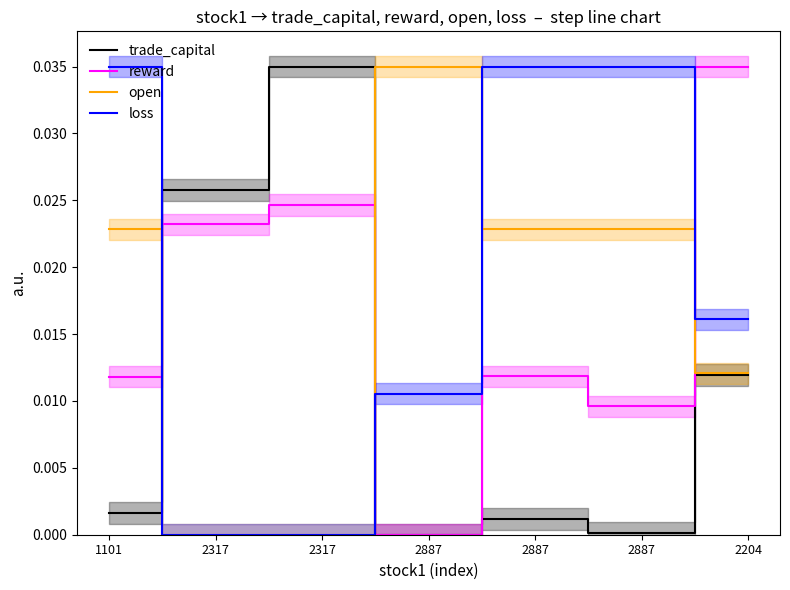

Is the value of open at 2317 greater than the value of trade_capital at 2317?

No